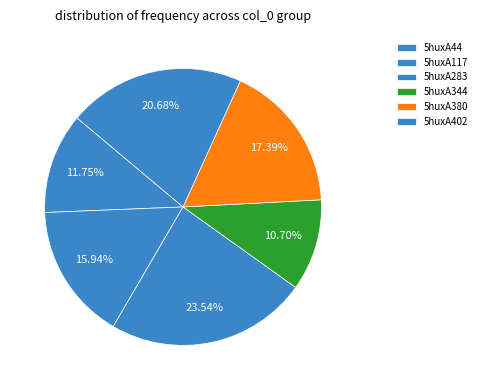

Do 5huxA402 and 5huxA344 together represent more than half of the pie?

No